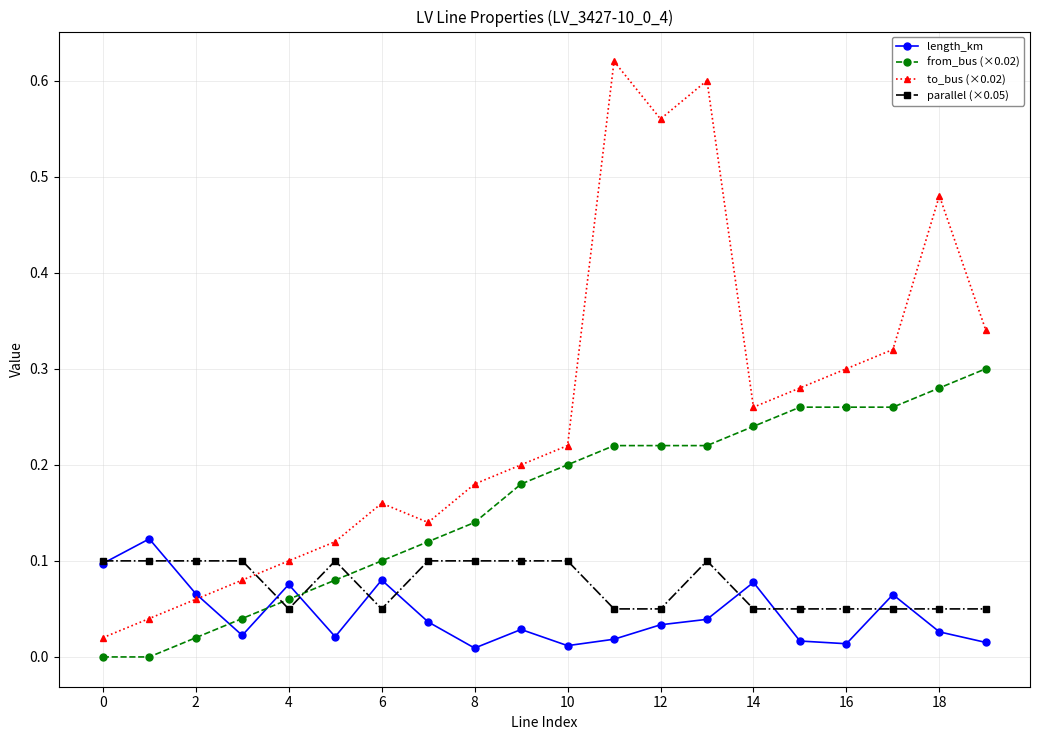

True or false: parallel (×0.05) has more than 1 interior local peaks.

True